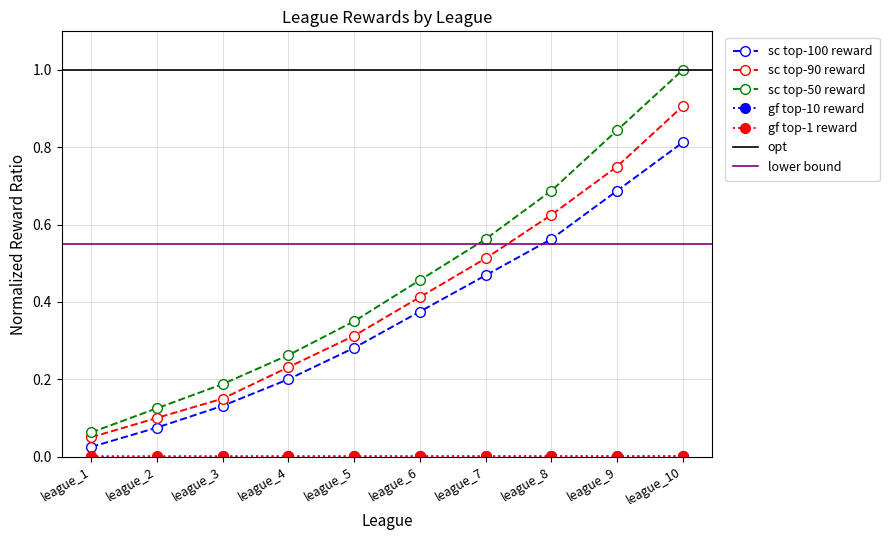

Which label corresponds to the smallest value in the chart?

league_1